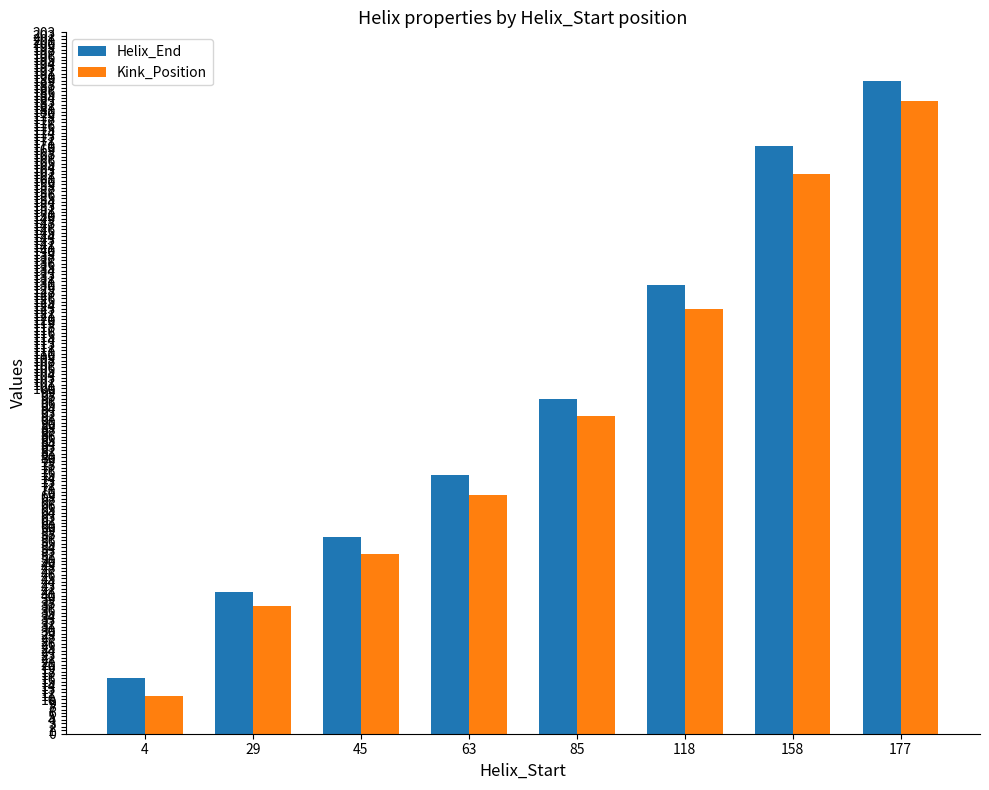

At which label does Helix_End reach its peak?

177